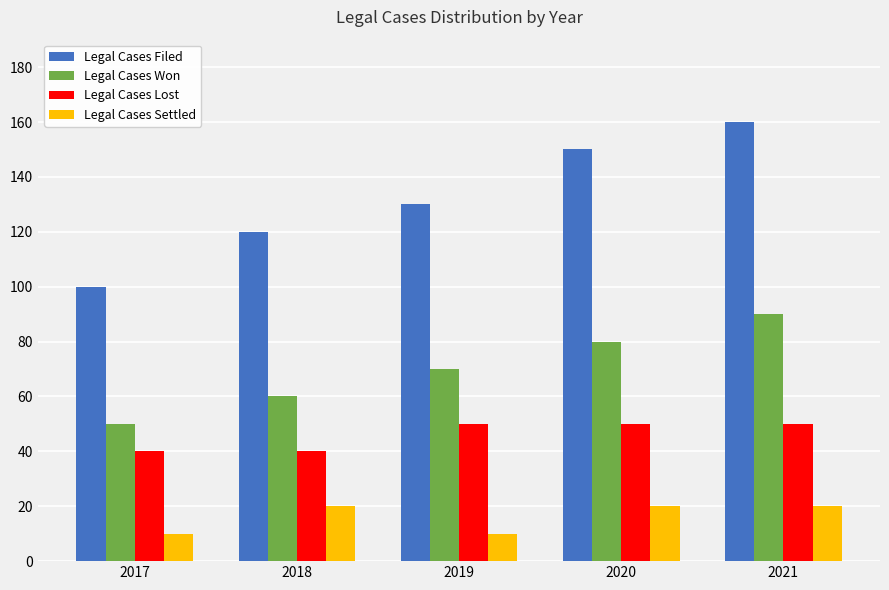

What is the sum of all Legal Cases Lost values?

230